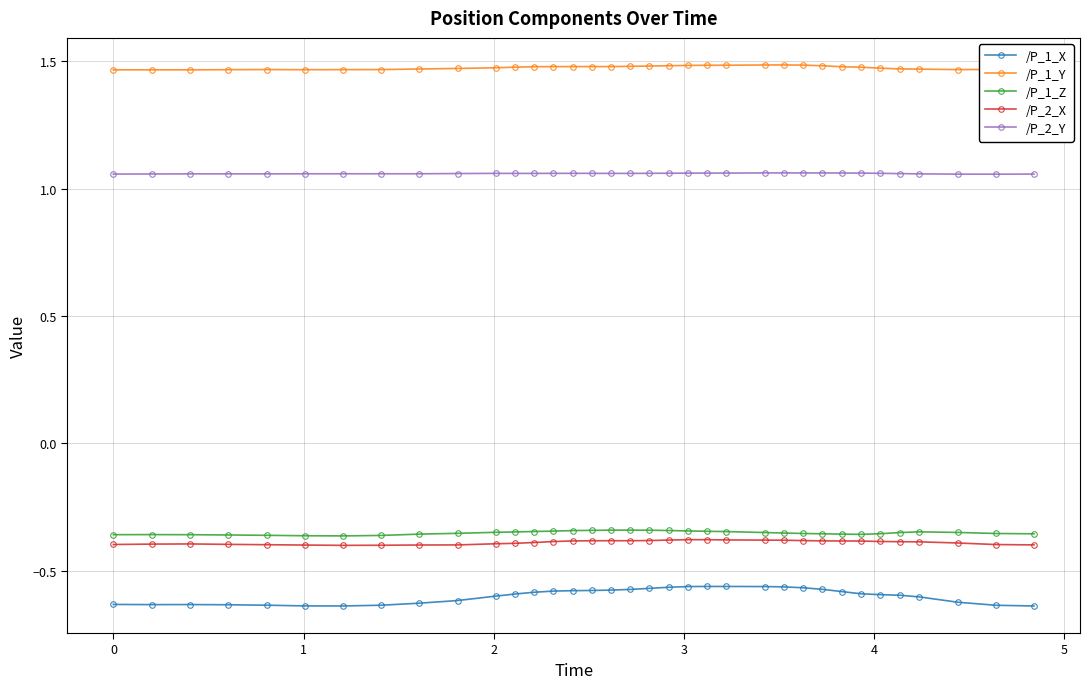

Which series has the widest spread of values?

/P_1_X